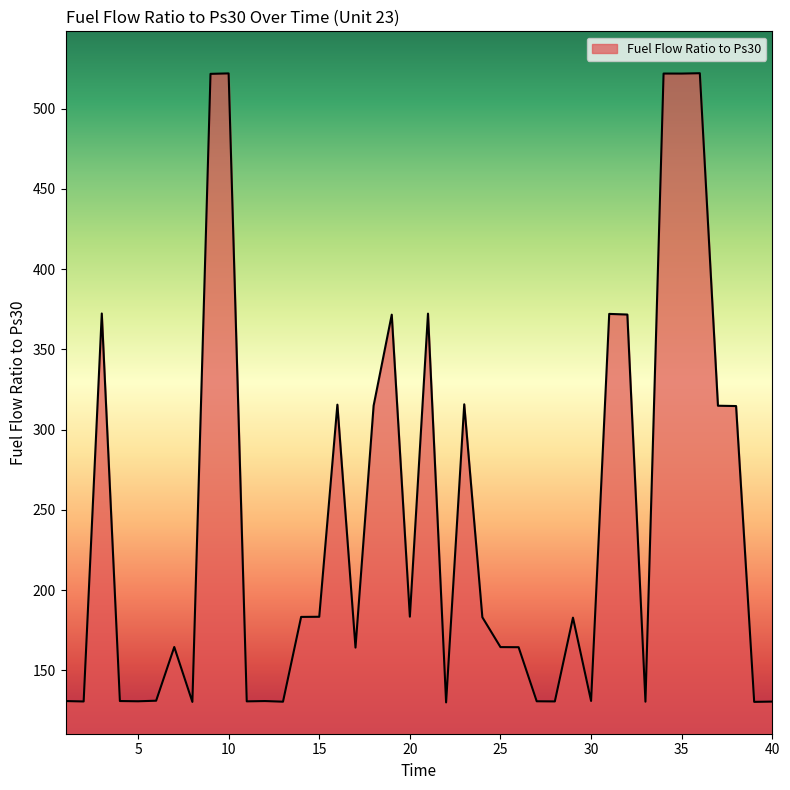

What is the smallest value displayed?

130.1